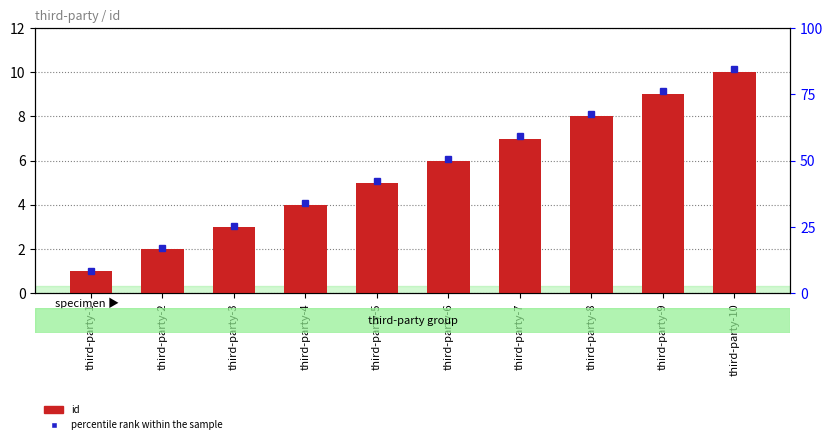

Reading right to left, extract all data points from this chart.

percentile rank within the sample: 10.2	9.1	8.1	7.1	6.1	5.1	4.1	3.0	2.0	1.0
id: 10.0	9.0	8.0	7.0	6.0	5.0	4.0	3.0	2.0	1.0